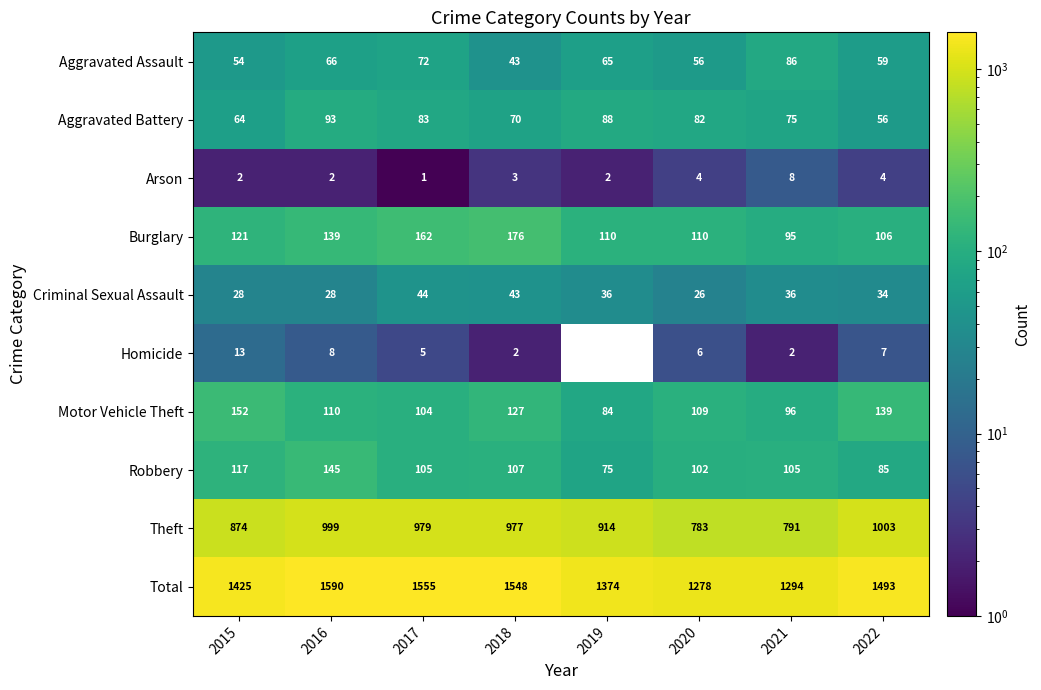

Which category has the highest value across all series?

2016